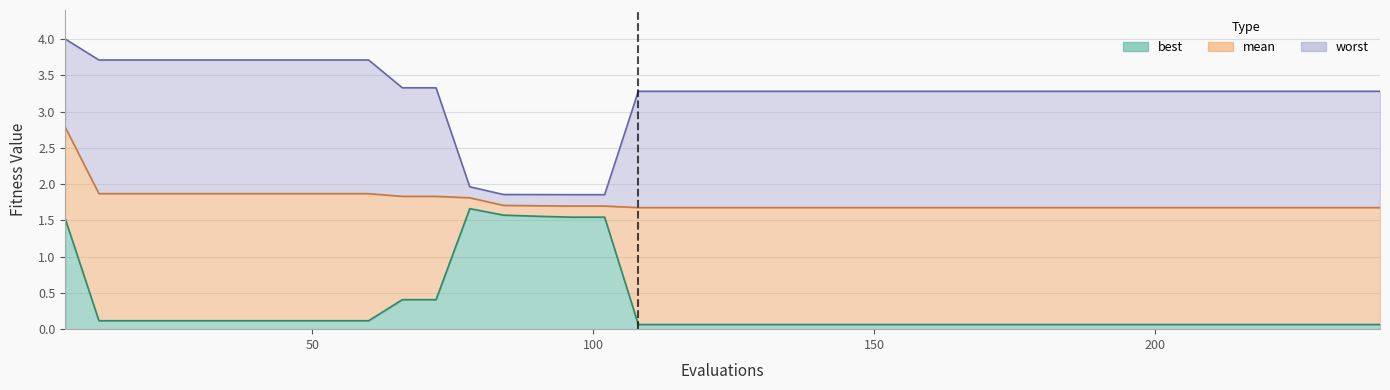

What is the value of the best point at the 33rd from the left?

0.1